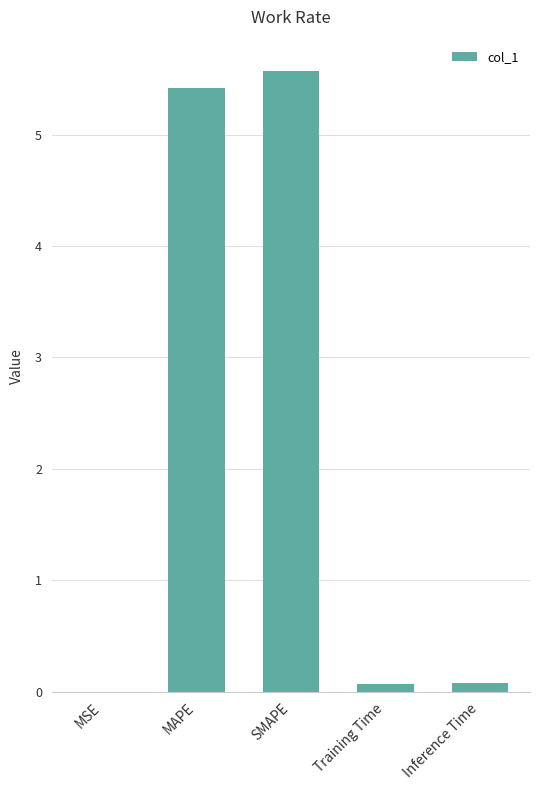

What value does the data have at MAPE?

5.4